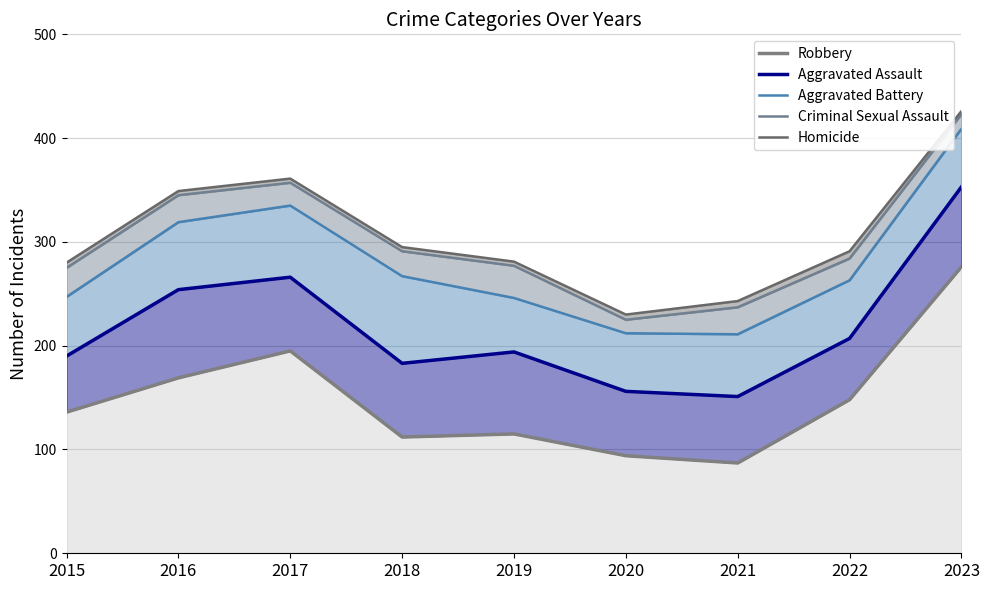

Which has a higher value, 2017 or 2020?

2017